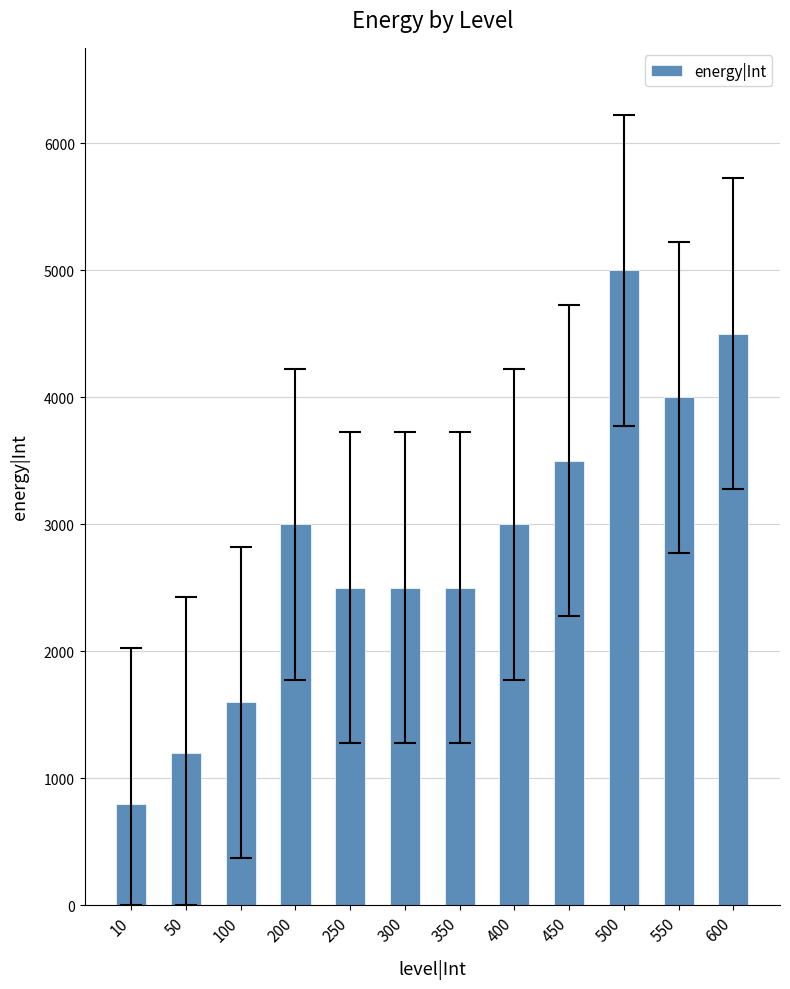

What is the value of the 5th bar from the left?

2500